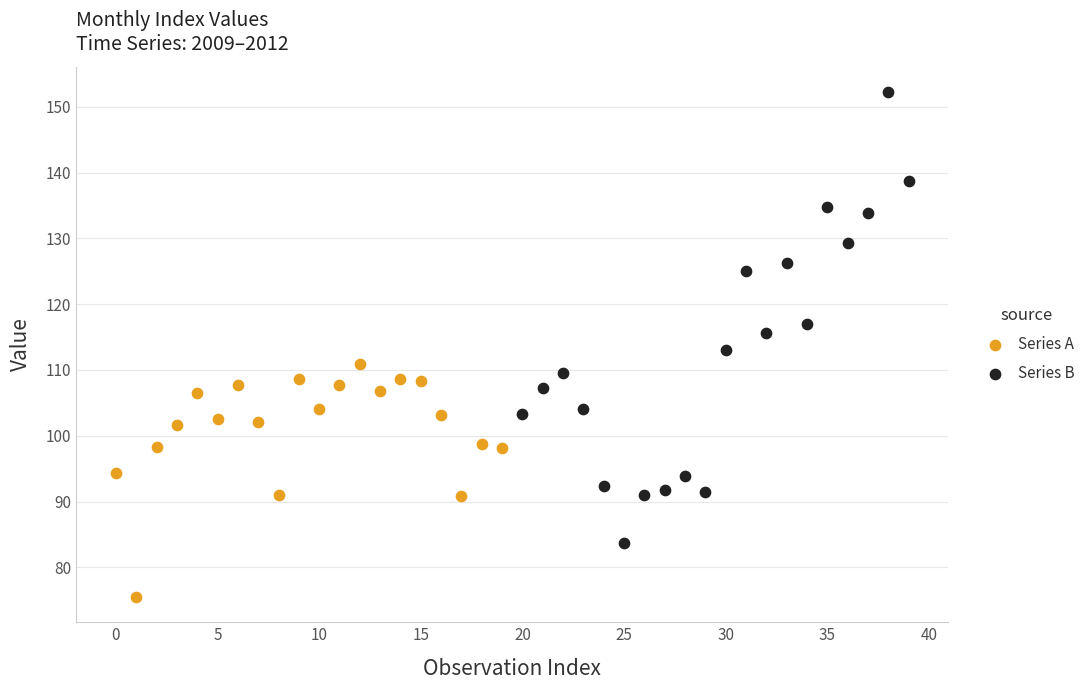

Which series reaches the minimum Y coordinate?

Series A